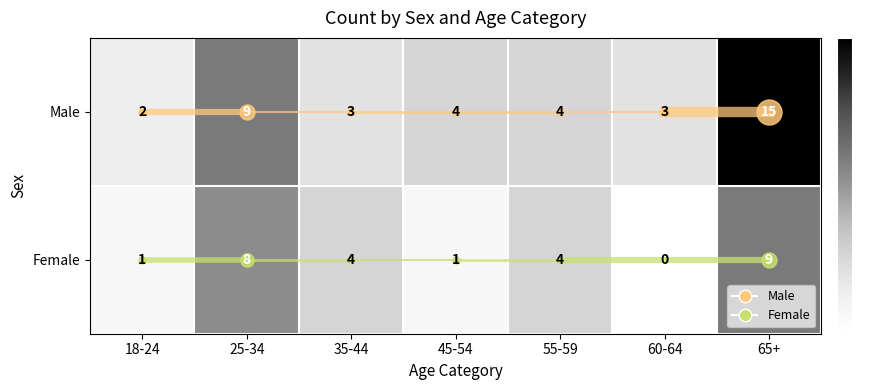

Count the Female values in the range 1 to 8.

5